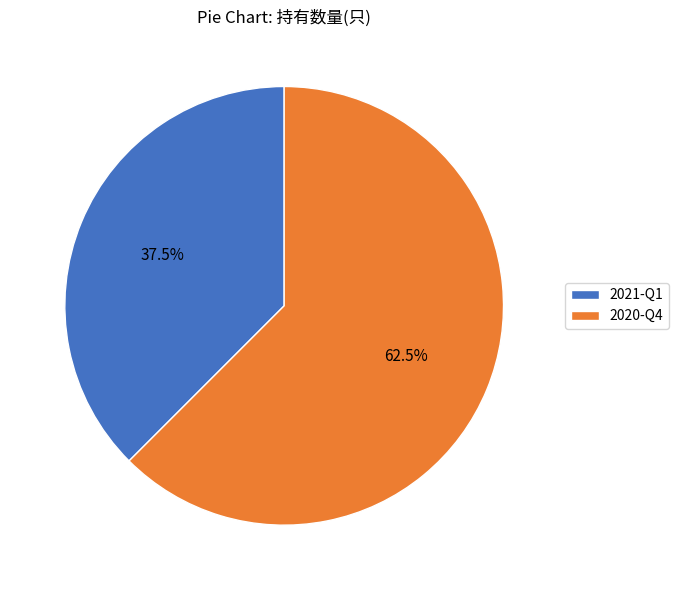

To the nearest percent, what is the difference between the 2021-Q1 and 2020-Q4 slice percentages?

25%